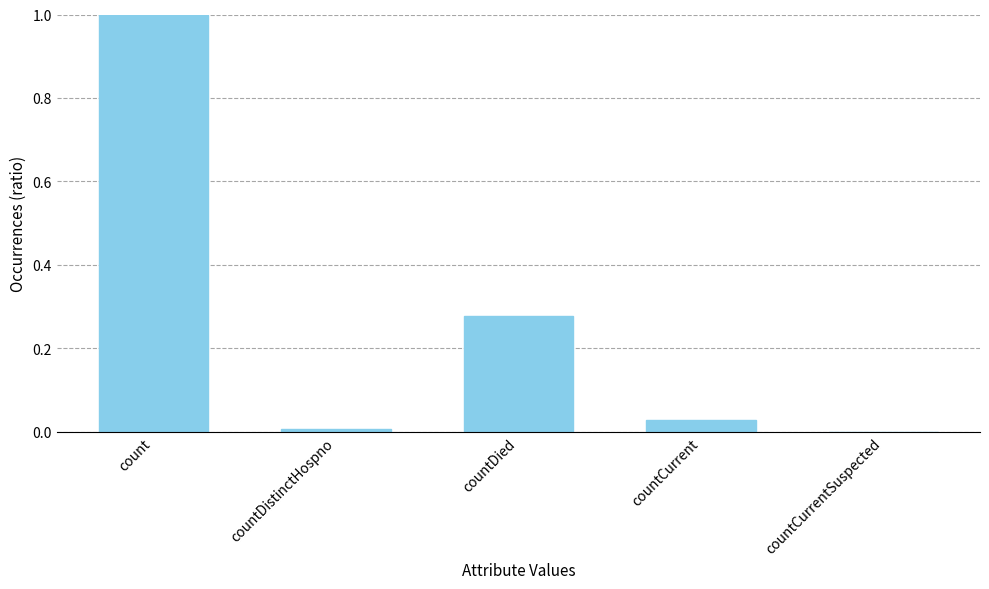

What is the change in value from count to countCurrent?

-1.0